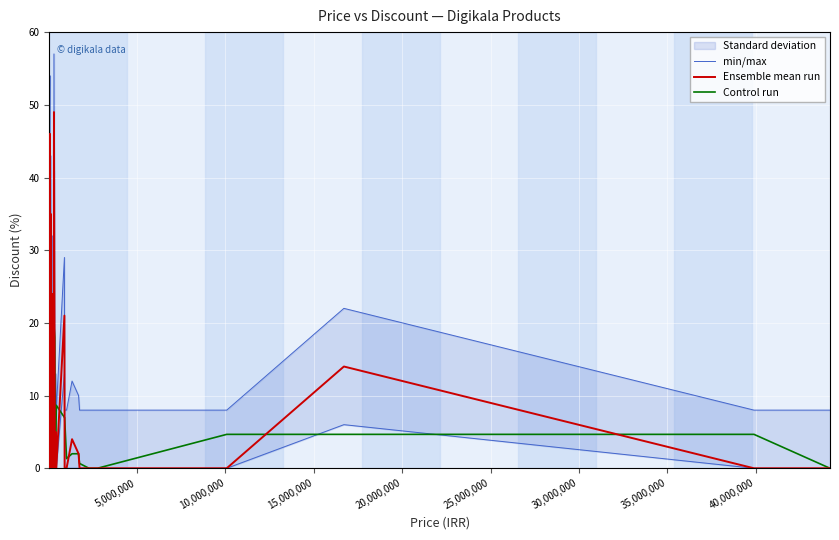

Count the number of categories in the chart.

40